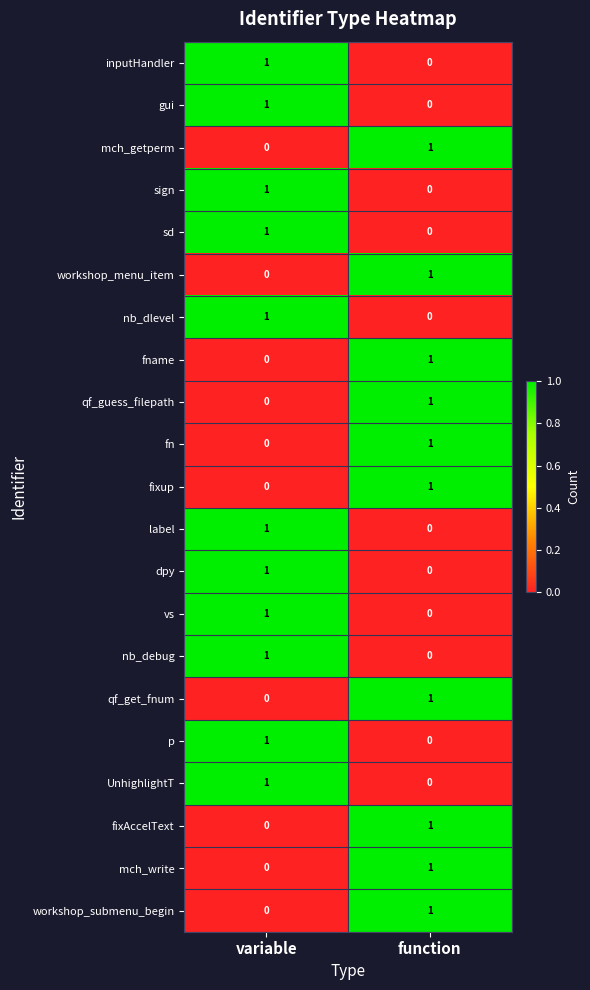

At which label is fname closest to 0?

variable